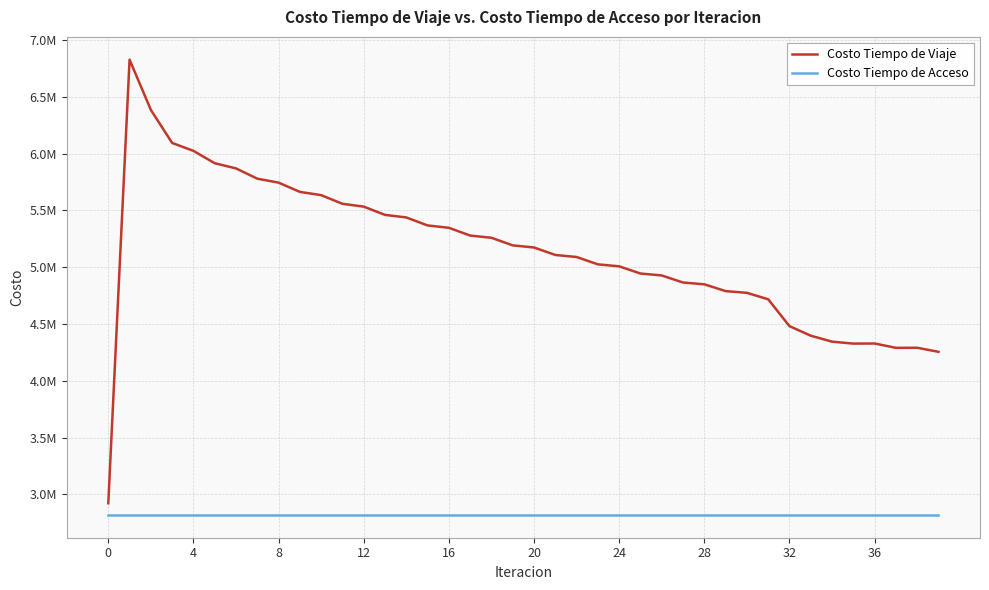

What are all the series names shown in the legend?

Costo Tiempo de Viaje, Costo Tiempo de Acceso